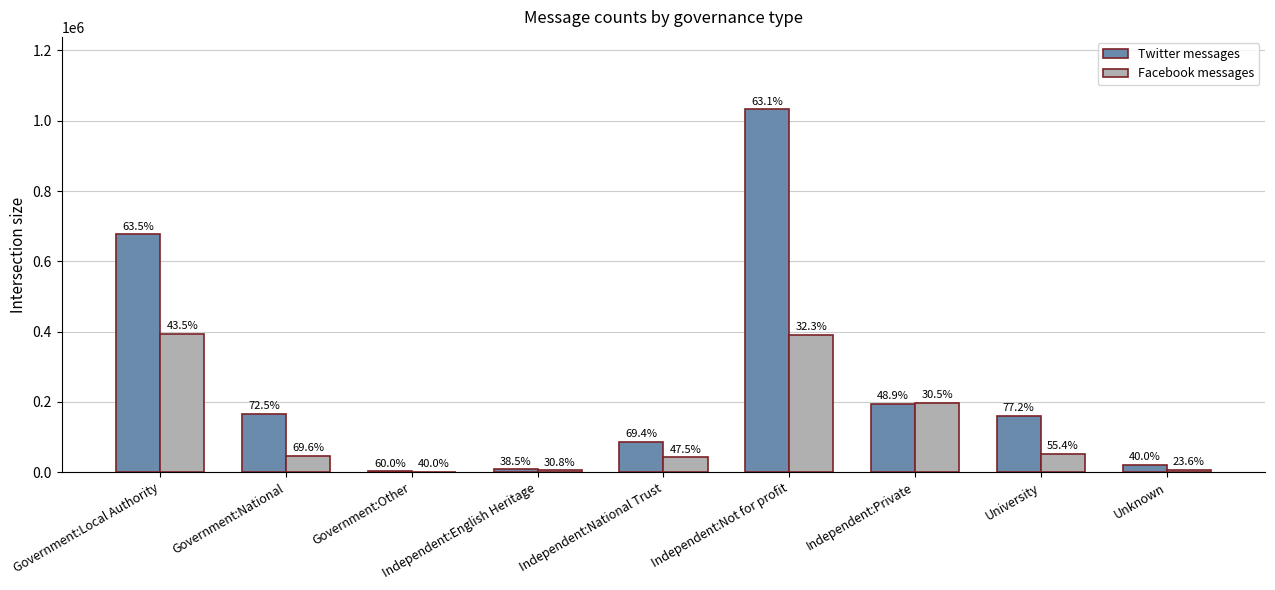

Which has a higher value, Independent:Private or Independent:National Trust?

Independent:Private